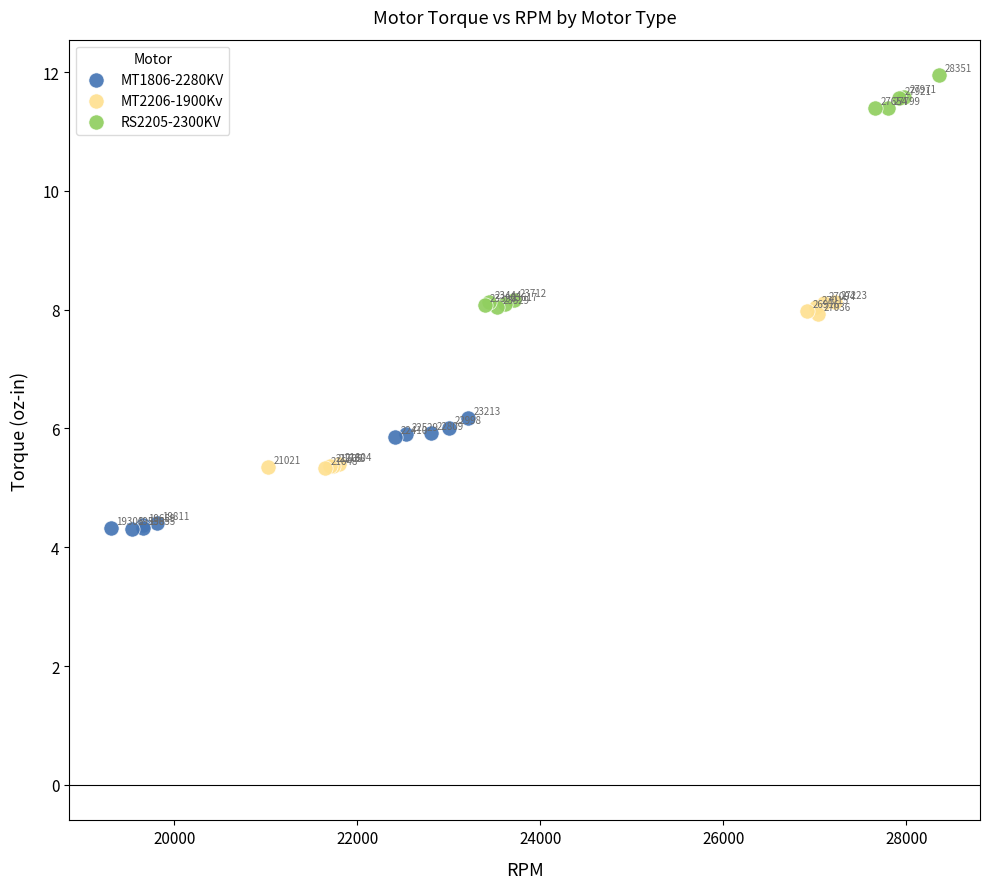

Which series reaches the maximum Y coordinate?

RS2205-2300KV